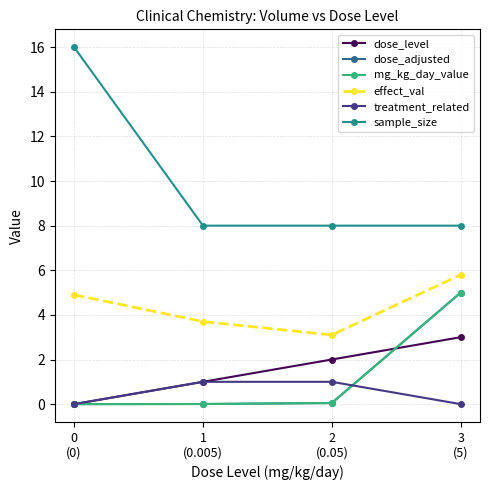

Is it true that effect_val equals 2.6 at 3
(5)?

False